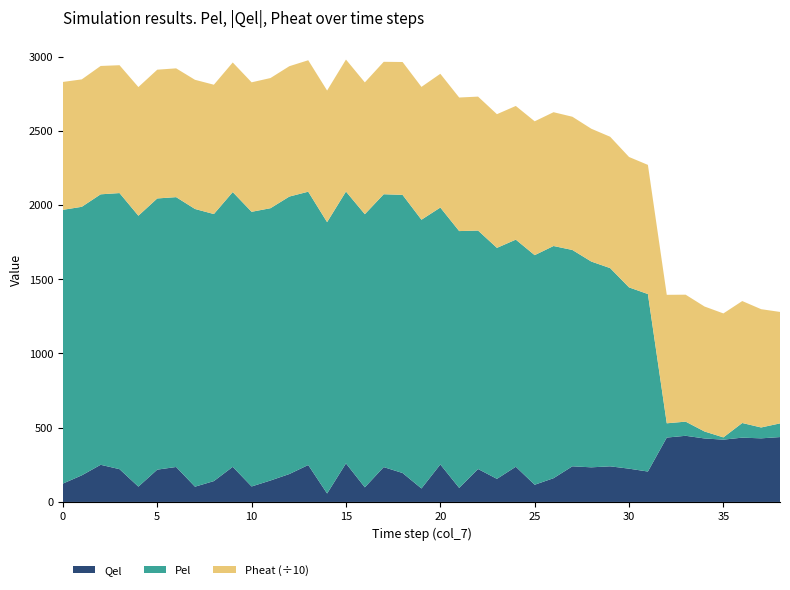

Reading left to right, transcribe all the data shown in this chart.

Pel: 0=1843.6	1=1808.5	2=1821.6	3=1859.4	4=1824.6	5=1826.4	6=1817.4	7=1870.3	8=1798.5	9=1850.5	10=1849.7	11=1833.9	12=1868.7	13=1840.8	14=1827.6	15=1830.9	16=1839.5	17=1837.8	18=1873.1	19=1810.0	20=1730.1	21=1729.8	22=1606.0	23=1555.7	24=1529.6	25=1546.4	26=1563.7	27=1456.8	28=1385.9	29=1334.9	30=1220.9	31=1195.4	32=96.1	33=95.3	34=47.0	35=15.3	36=98.6	37=73.2	38=92.1
Qel: 0=123.7	1=179.2	2=250.2	3=220.9	4=103.1	5=217.6	6=235.5	7=102.8	8=140.4	9=236.4	10=104.3	11=144.4	12=188.0	13=248.6	14=56.8	15=259.7	16=98.4	17=234.6	18=194.9	19=90.7	20=252.6	21=94.5	22=221.8	23=155.5	24=237.0	25=115.8	26=160.0	27=240.1	28=233.1	29=239.9	30=224.1	31=204.7	32=433.5	33=445.5	34=427.5	35=419.5	36=433.1	37=428.4	38=437.0
Pheat: 0=8613.6	1=8582.3	2=8644.8	3=8611.2	4=8666.1	5=8672.0	6=8674.3	7=8699.1	8=8710.4	9=8729.2	10=8720.9	11=8767.0	12=8780.5	13=8853.0	14=8864.2	15=8889.0	16=8878.0	17=8919.0	18=8949.3	19=8946.3	20=9008.4	21=8995.6	22=9021.2	23=9003.5	24=9003.5	25=9015.0	26=9011.8	27=8973.0	28=8945.3	29=8847.1	30=8783.2	31=8699.5	32=8652.4	33=8550.0	34=8417.4	35=8349.2	36=8213.5	37=7967.2	38=7507.5